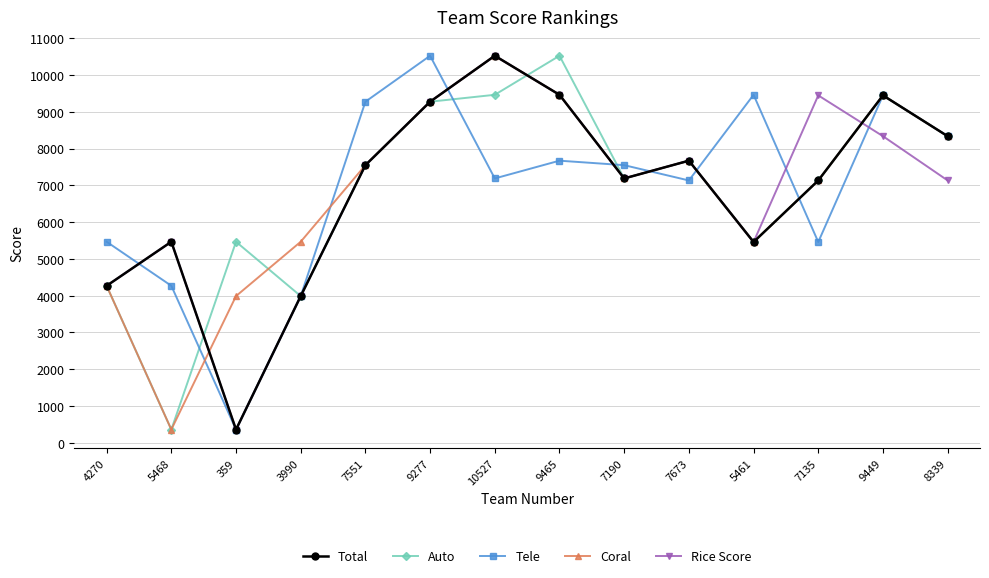

Between 9277 and 7135, which series saw the biggest shift?

Tele